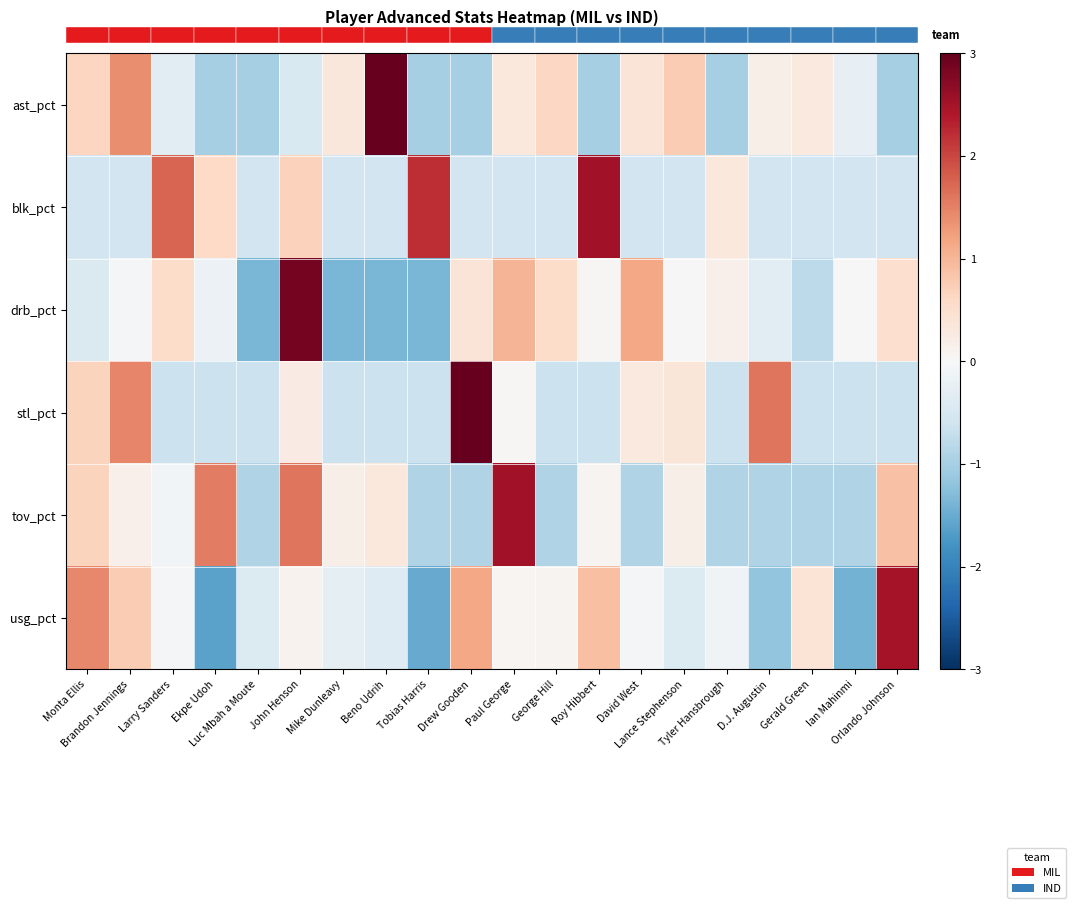

What is the approximate value of stl_pct at Gerald Green?

-0.6